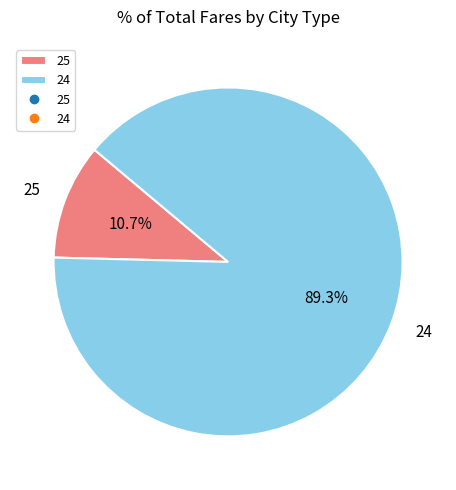

Rank the categories by value from lowest to highest.

25, 24